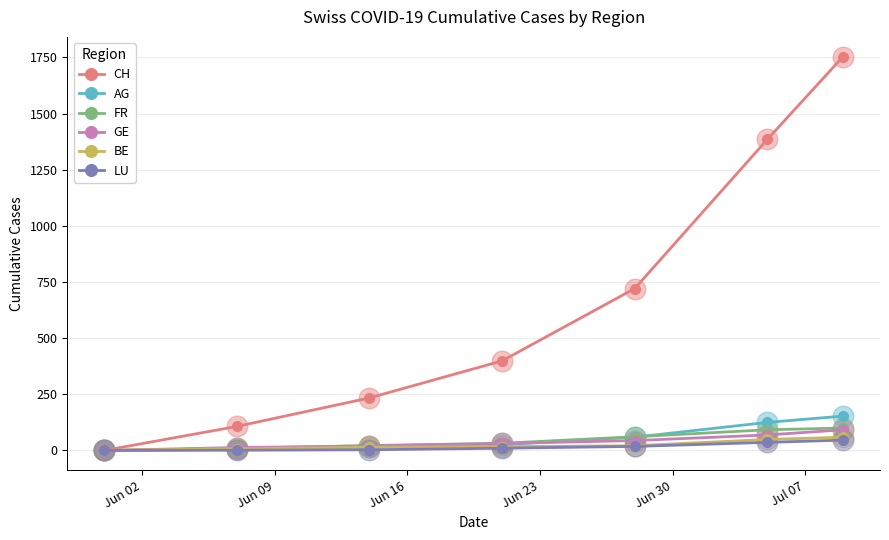

Which series has the largest total across all categories?

CH